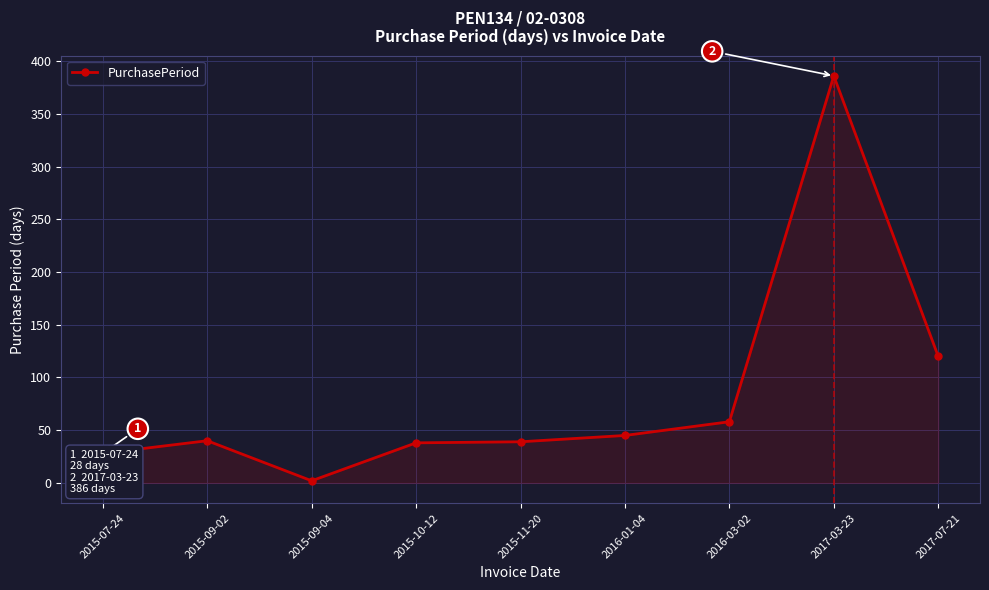

What is the ratio of the value at 2015-09-02 to the value at 2015-09-04?

20.0